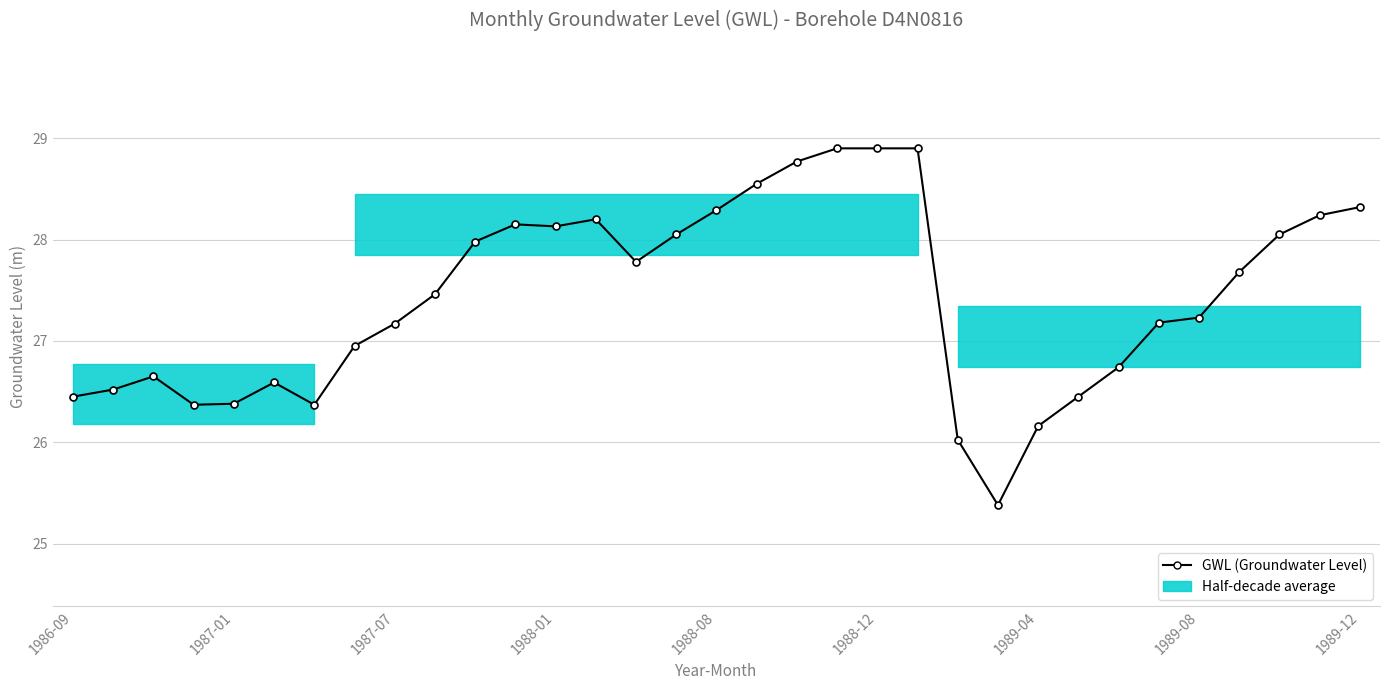

How many data points are above 27?

20